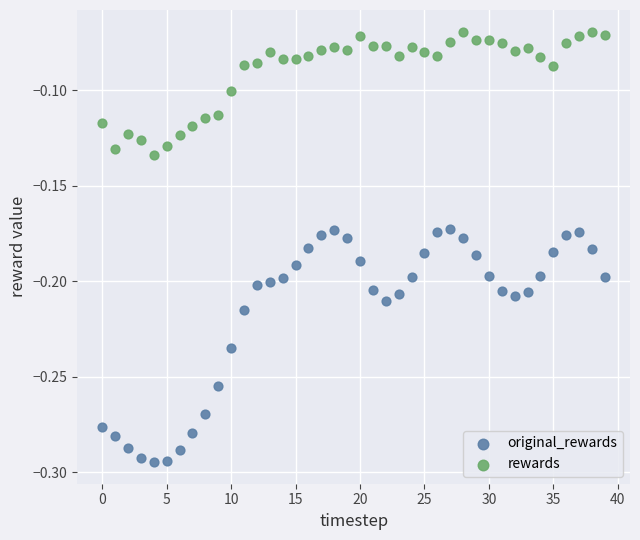

Which series reaches the minimum Y coordinate?

original_rewards